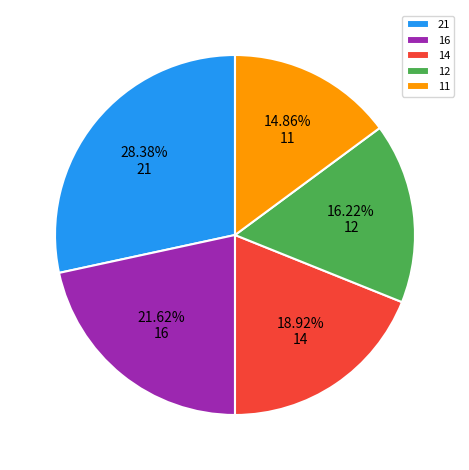

Does 11 account for over 50% of the chart?

No